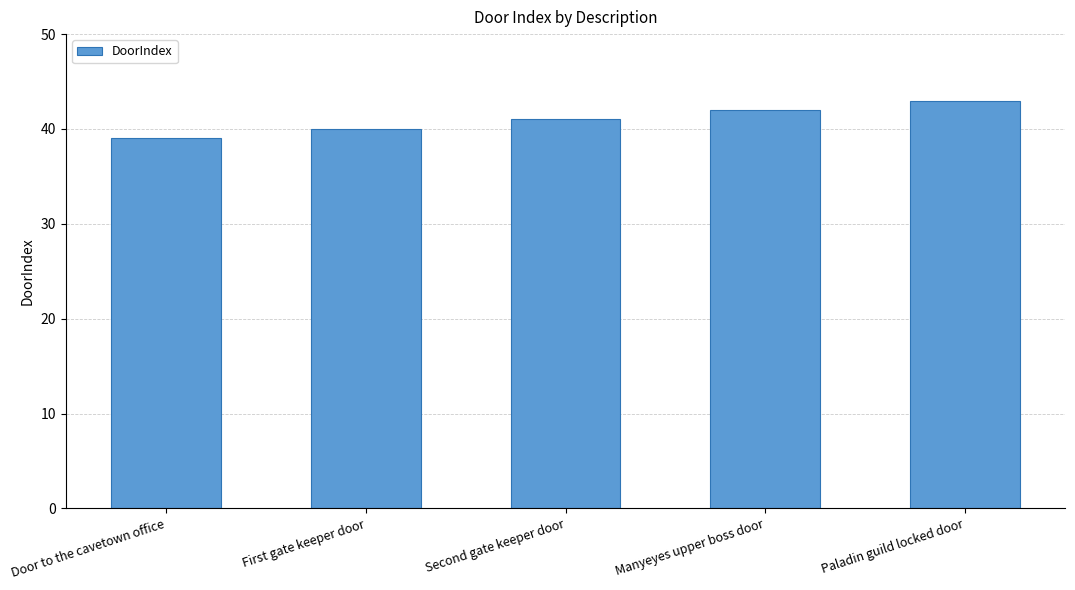

Approximately how many times larger is the value at Paladin guild locked door compared to Door to the cavetown office?

1.1